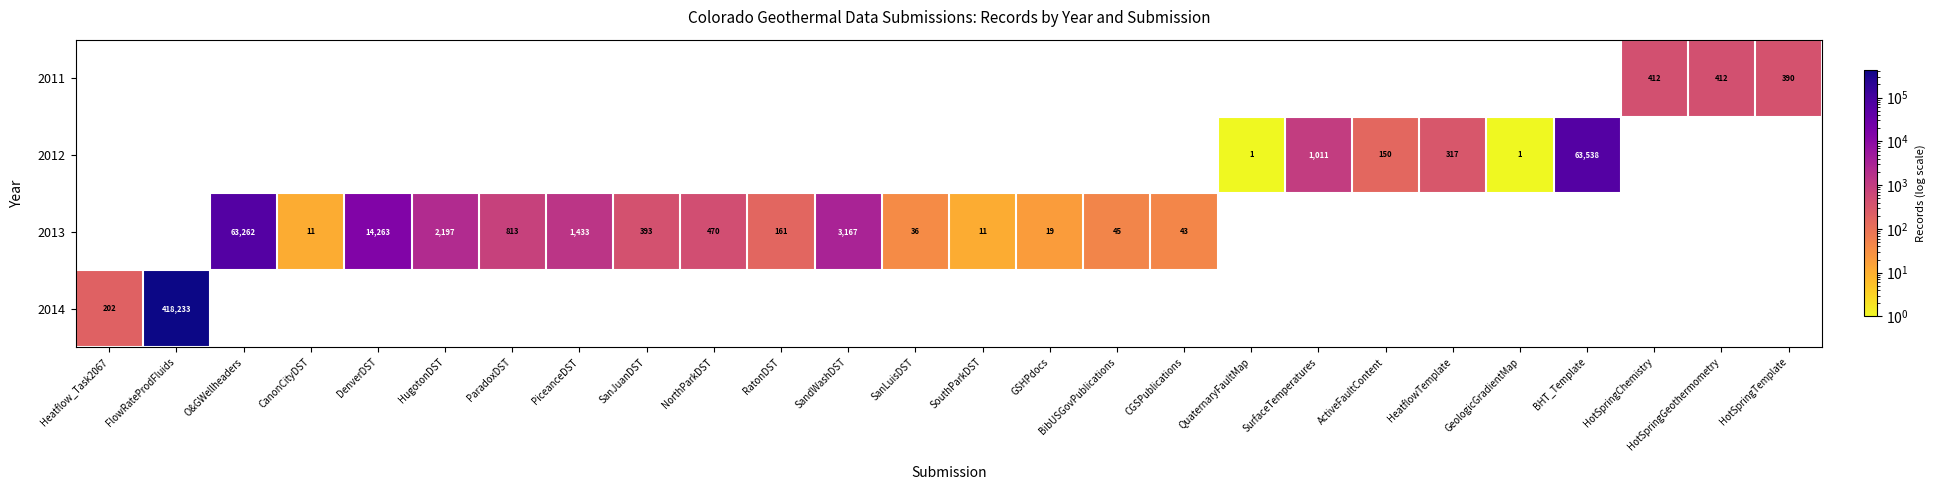

True or false: 2013 has a value of 813 at ParadoxDST.

True